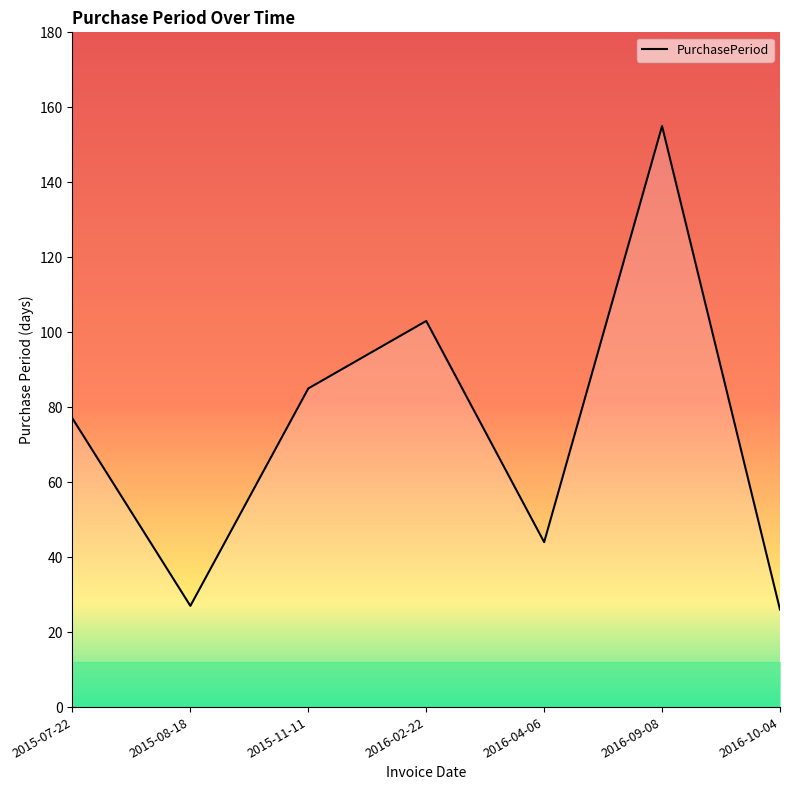

Reading left to right, transcribe all the data shown in this chart.

77	27	85	103	44	155	26